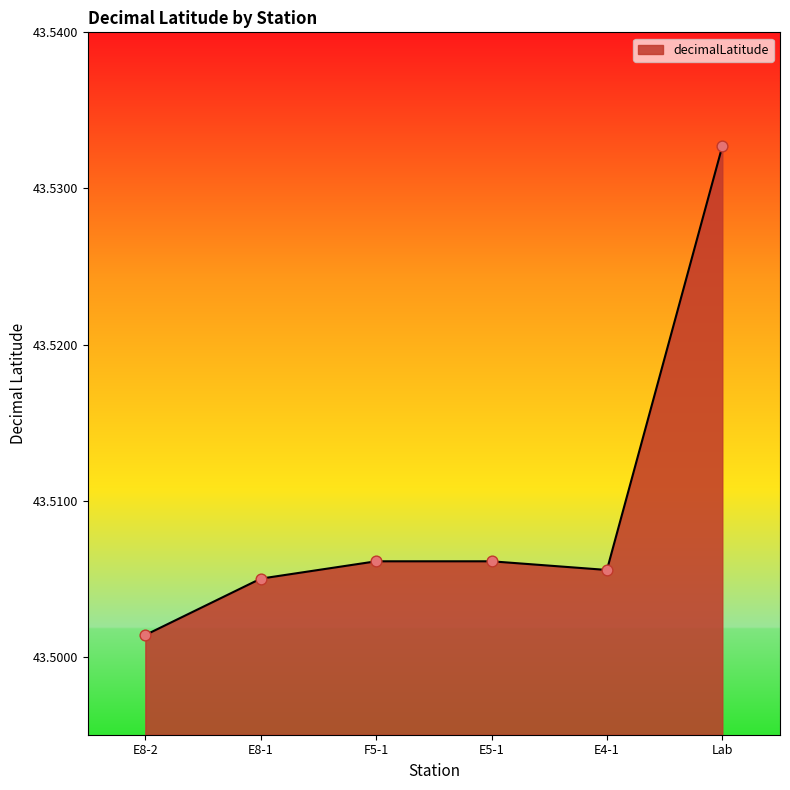

Between Lab and E4-1, which is larger?

Lab